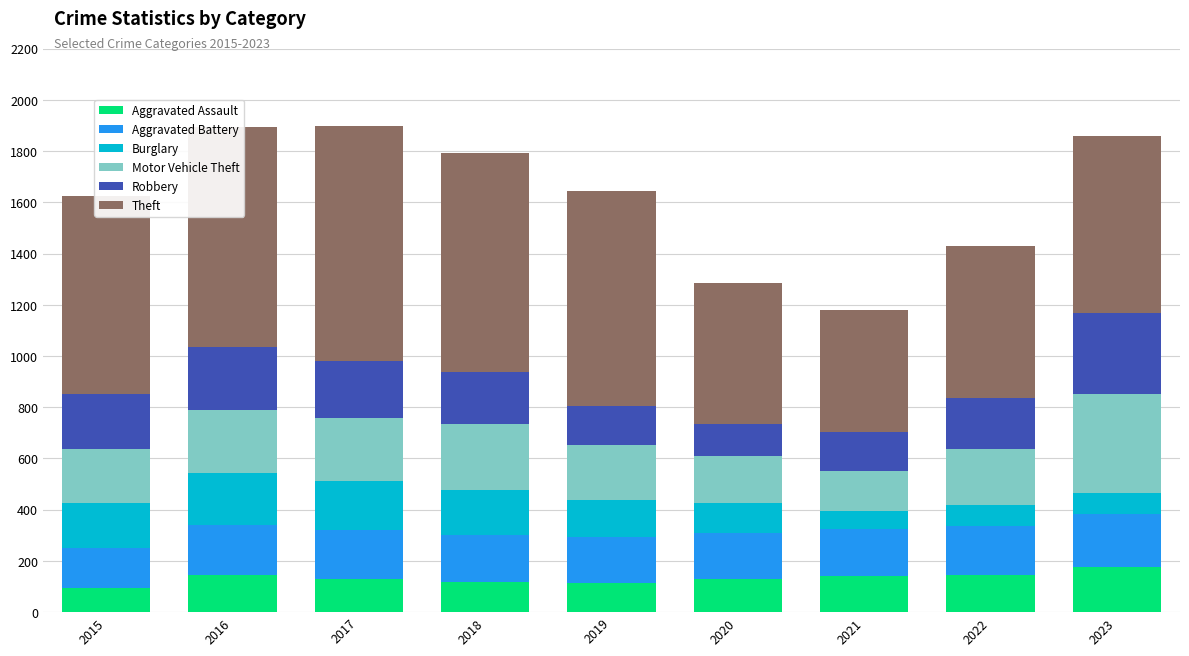

The value of Aggravated Assault at 2021 is 142. True or false?

True